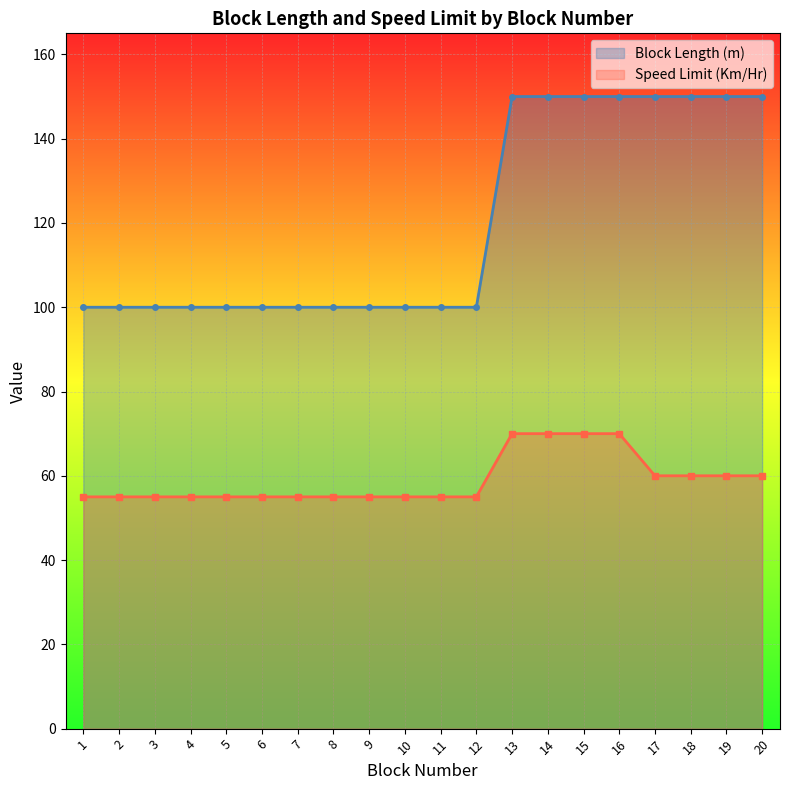

What is the value of the Speed Limit (Km/Hr) point at the 16th from the left?

70